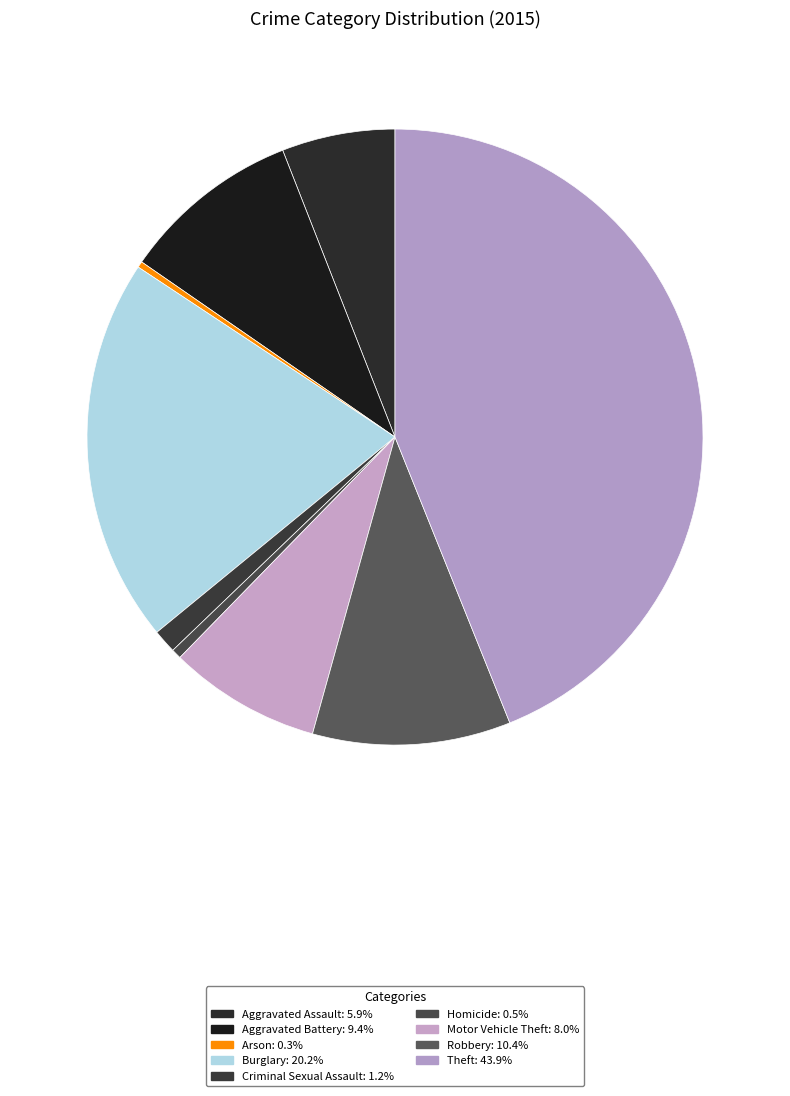

How many segments does this pie chart have?

9